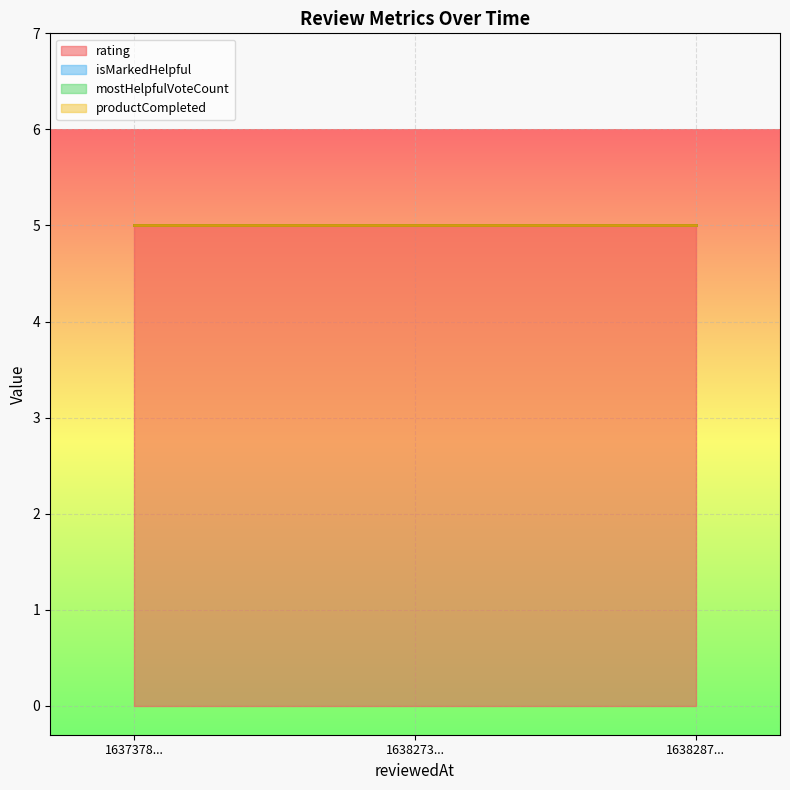

At how many categories does at least one series exceed 1?

3